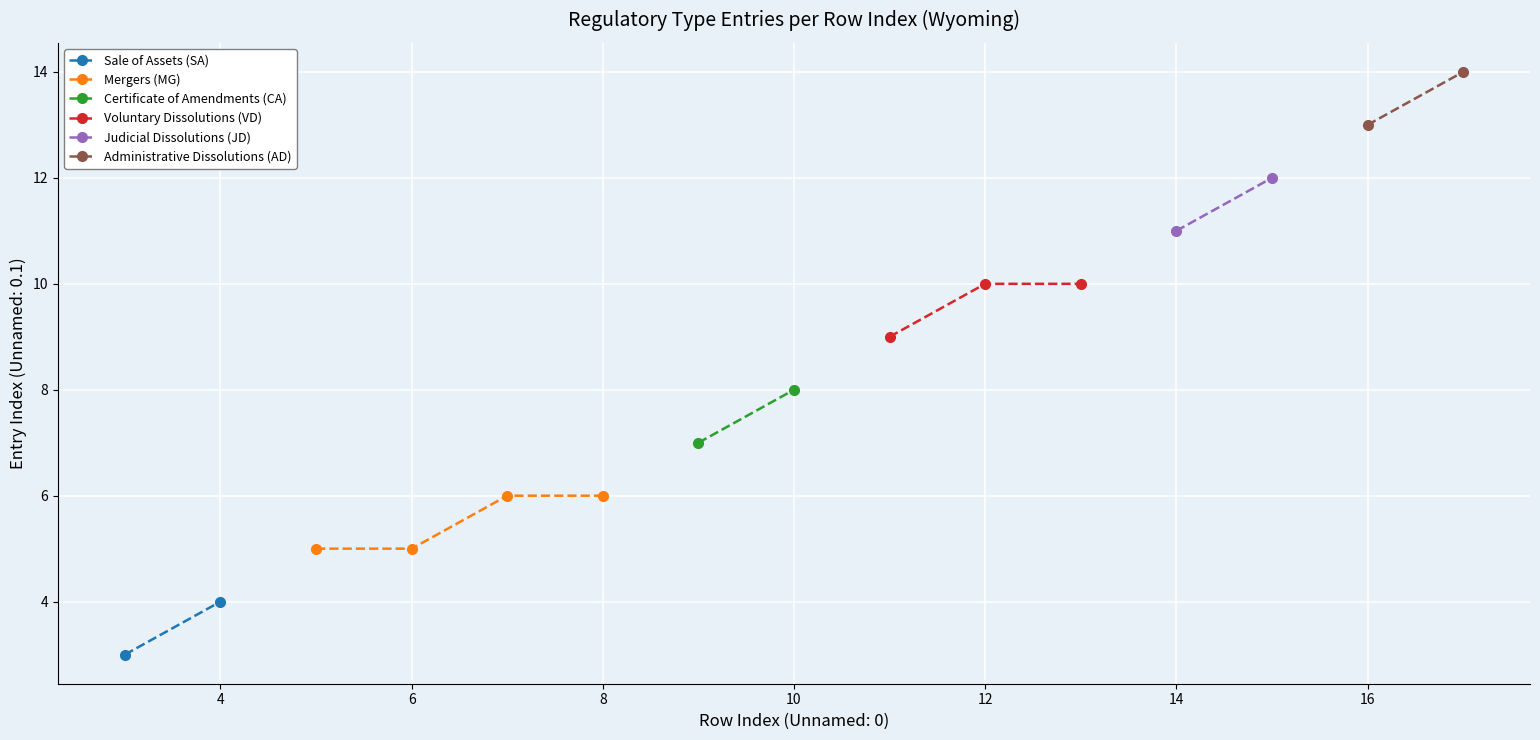

What is the highest value of the Mergers (MG) series?

6